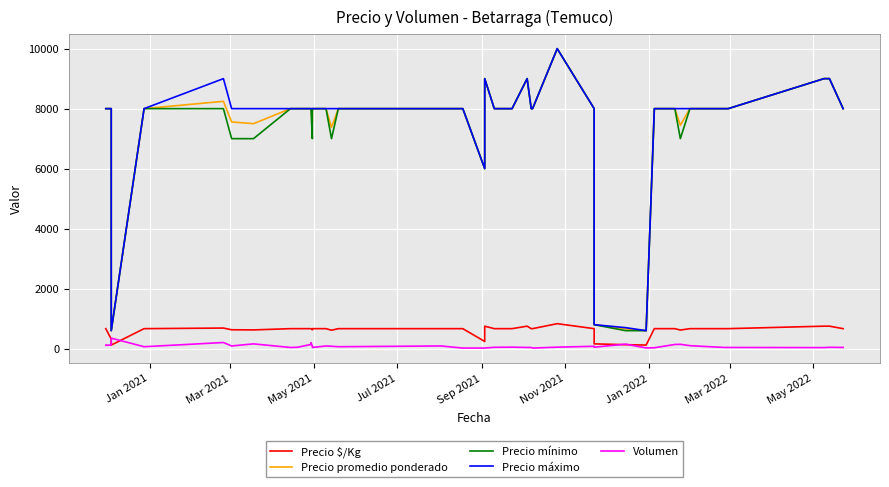

True or false: Precio $/Kg and Precio mínimo intersect in this chart.

False